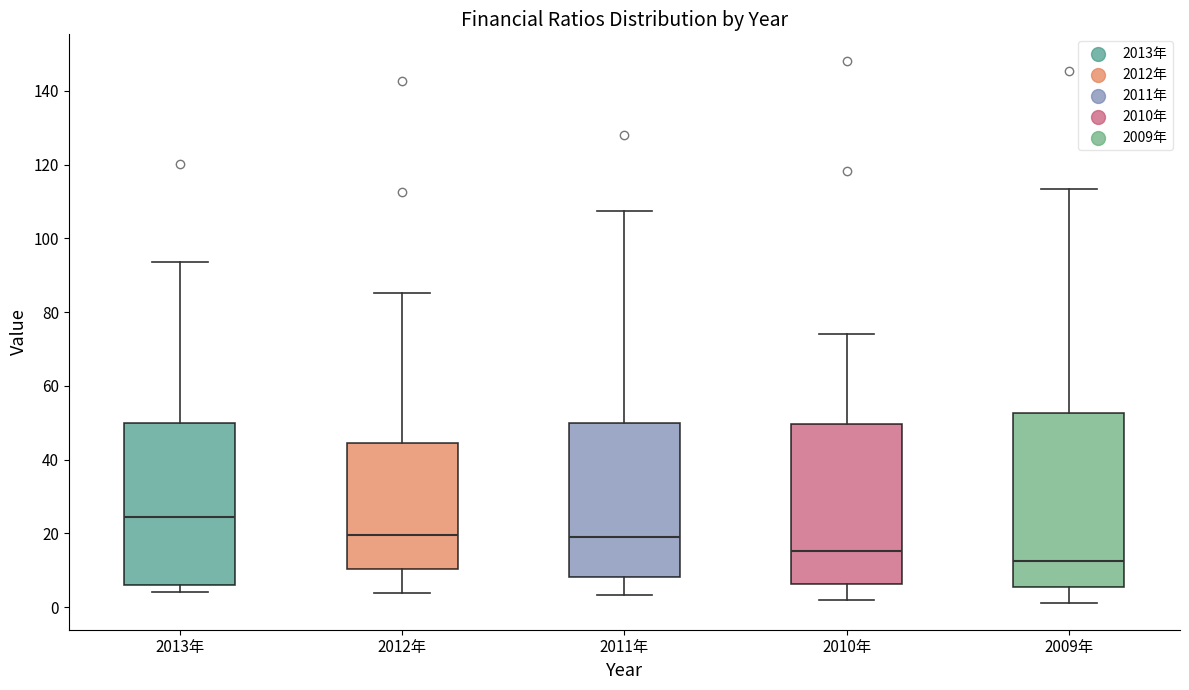

Where is the lower edge of the box for 2011年 on the y-axis? The values are not printed on the chart, so give them approximately, as read against the axis.

8